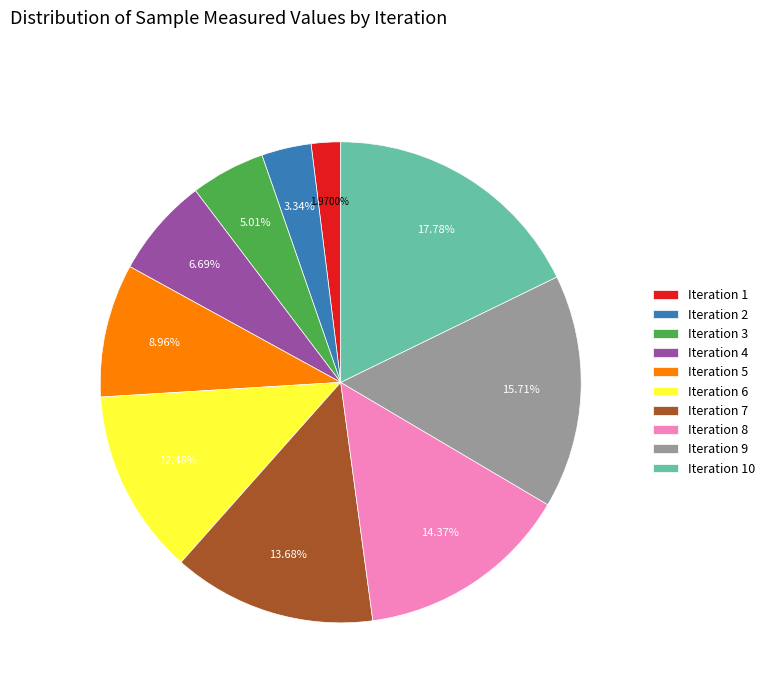

Which category has the biggest portion of the pie?

Iteration 10